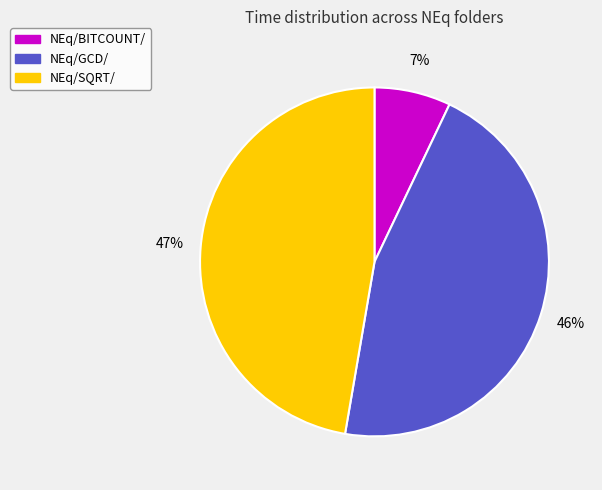

What is the largest slice in the pie chart?

NEq/SQRT/